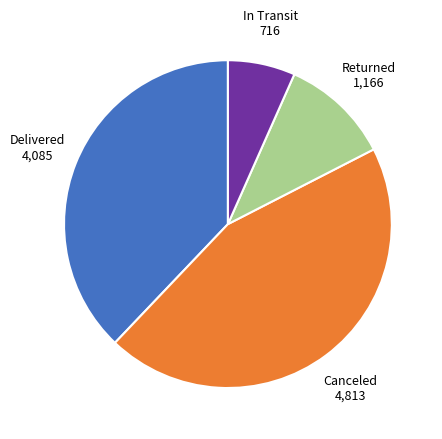

Is there a majority slice in this chart?

No